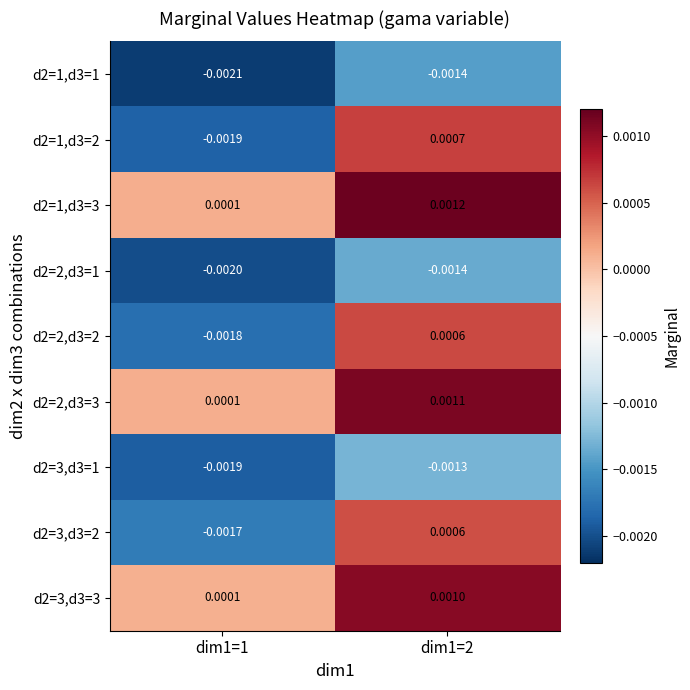

Is the value of d2=3,d3=1 at dim1=1 greater than the value of d2=3,d3=3 at dim1=2?

No